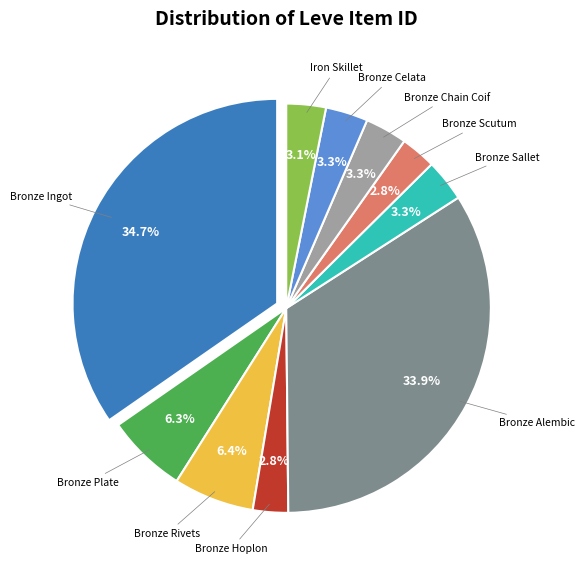

How many segments does this pie chart have?

10